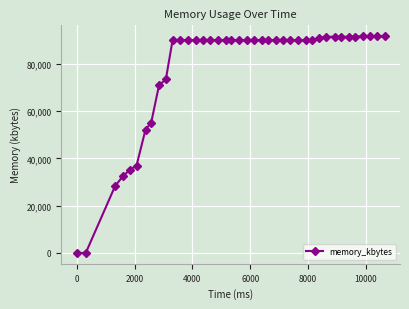

What is the difference between the maximum and second lowest values?

91752